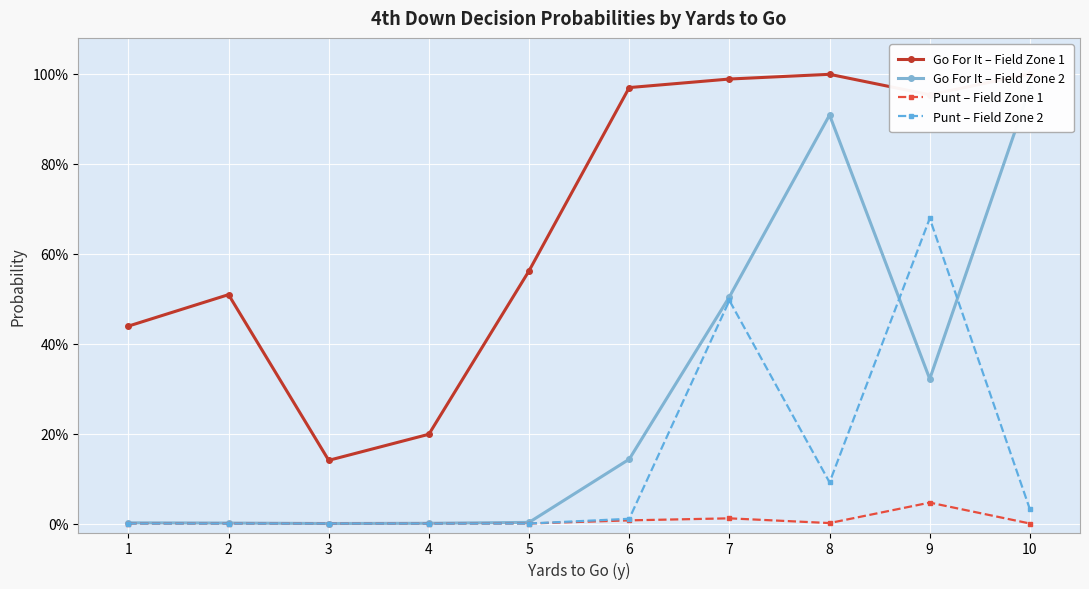

Which series has the largest range (max minus min)?

Go For It – Field Zone 2